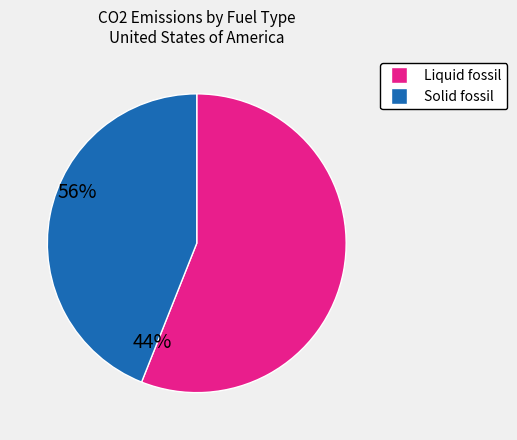

Is there a majority slice in this chart?

Yes